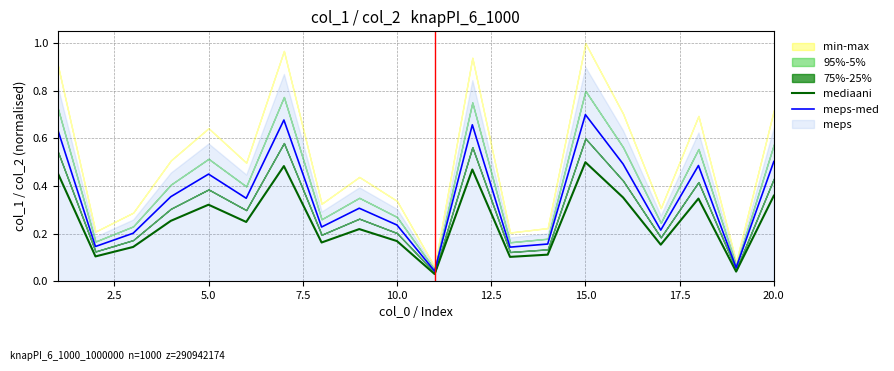

The value of meps-med at 20.0 is 0.5. True or false?

True